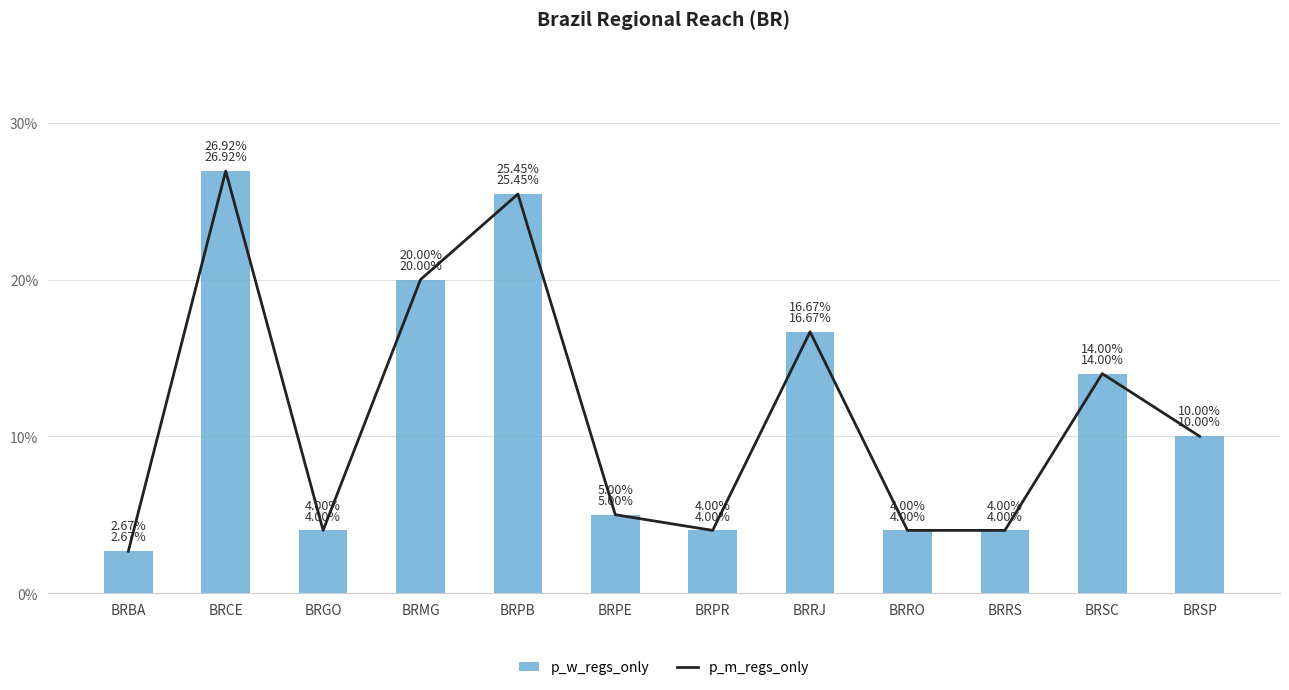

Is the value of p_m_regs_only at BRRO greater than the value of p_w_regs_only at BRPE?

No